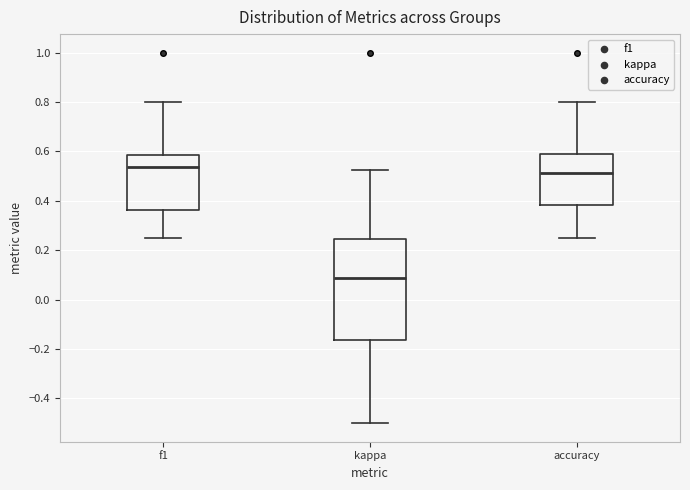

Which box's median line is the lowest?

kappa